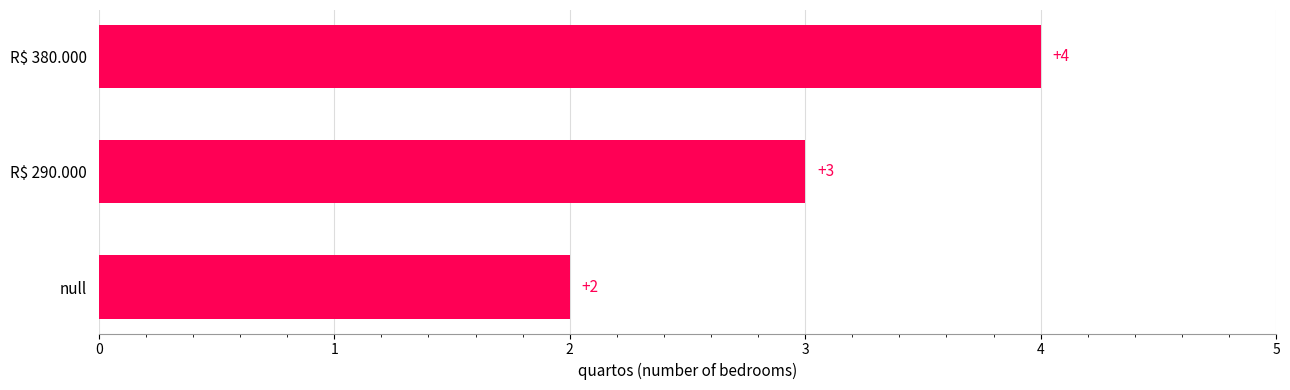

What is the greatest value displayed?

4